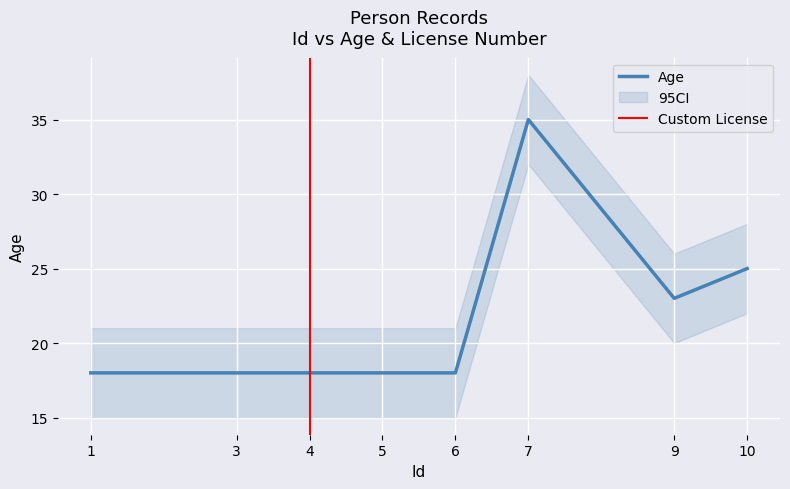

Reading left to right, list all the values displayed in this chart.

18	18	18	18	18	35	23	25